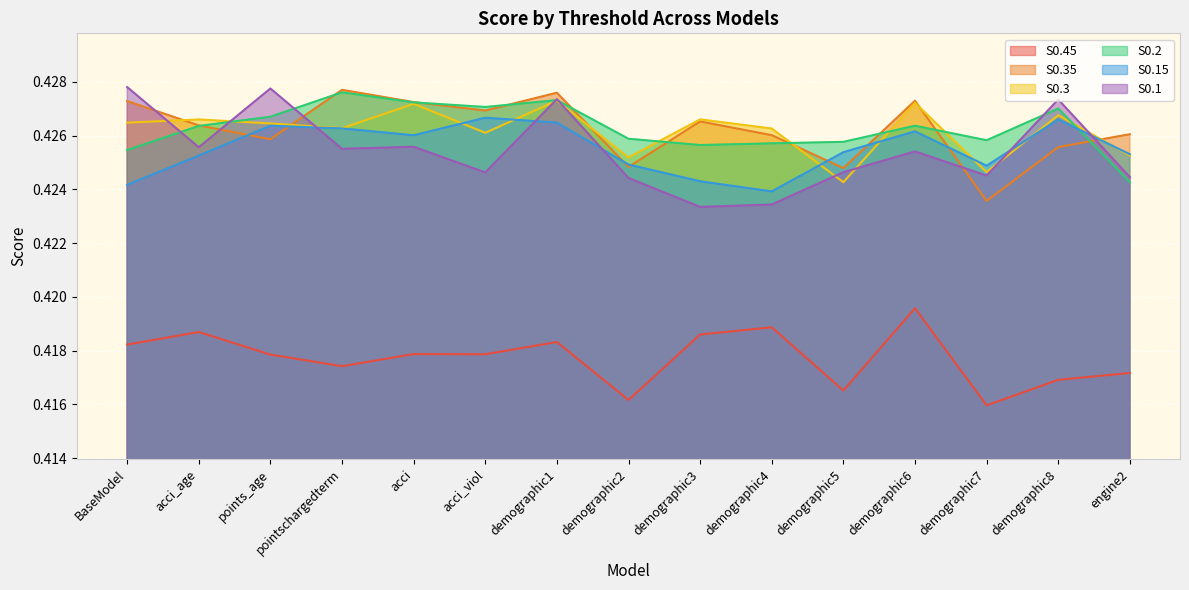

Which series has the largest total across all categories?

S0.2